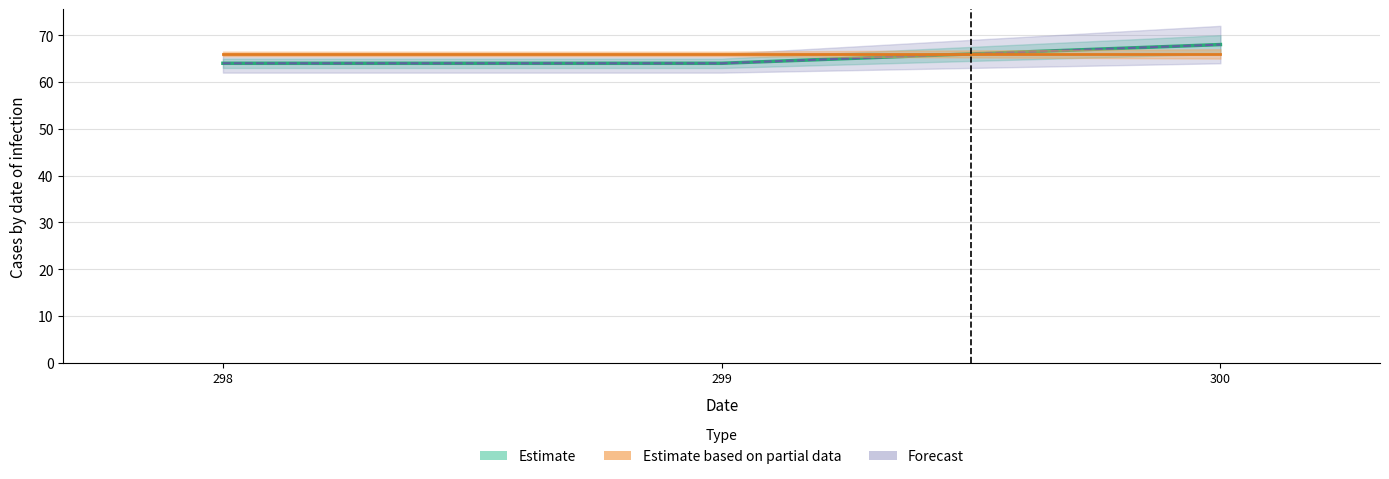

Does the chart contain stacked bars?

No